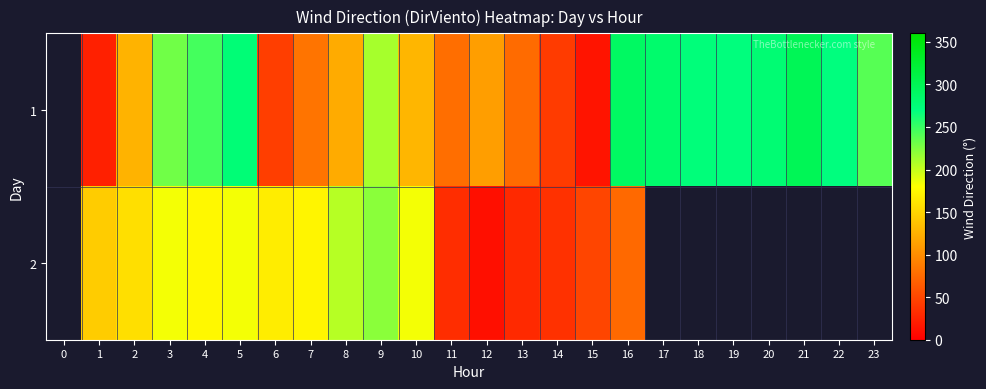

What is the spread (max minus min) of values at 1?

121.2